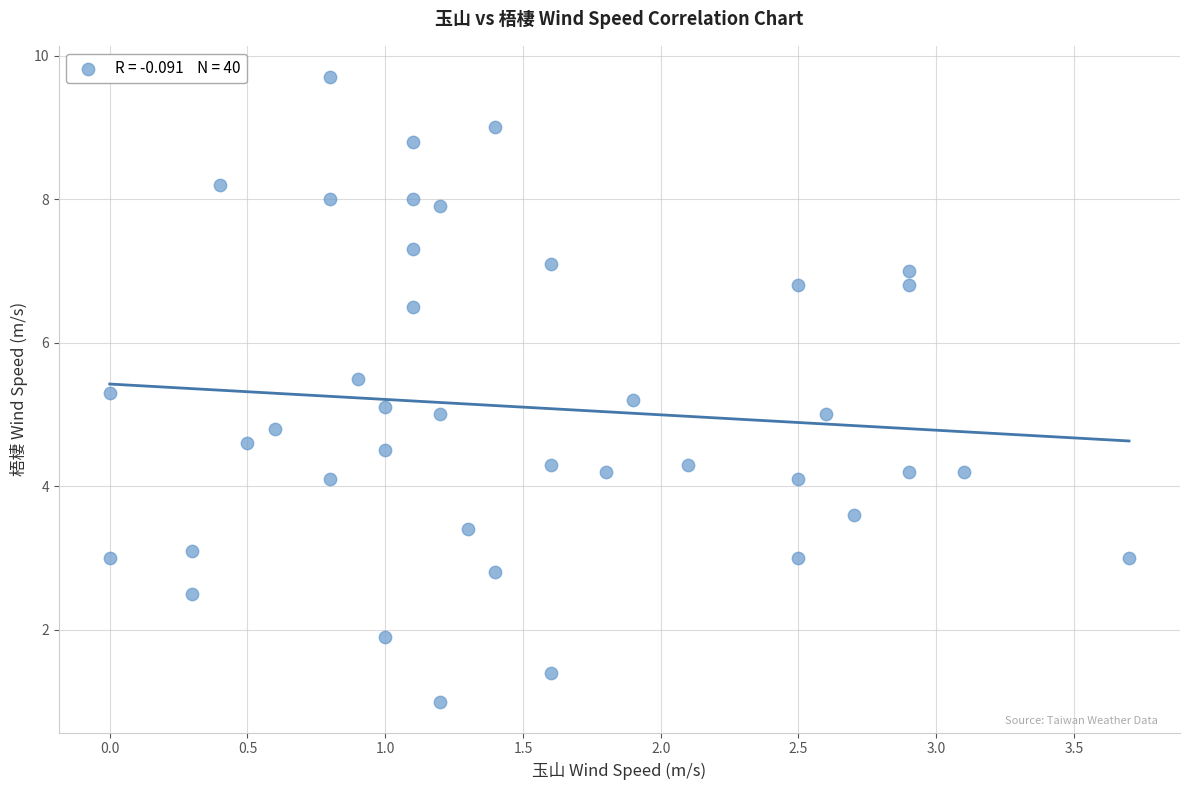

What is the range of X values (max minus min)?

3.7